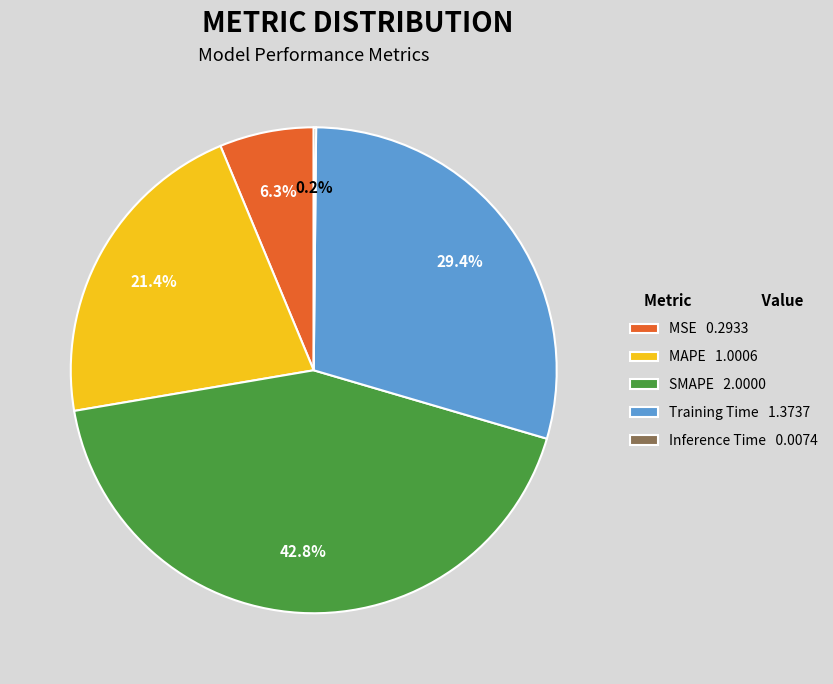

True or false: SMAPE accounts for 57% of the total.

False